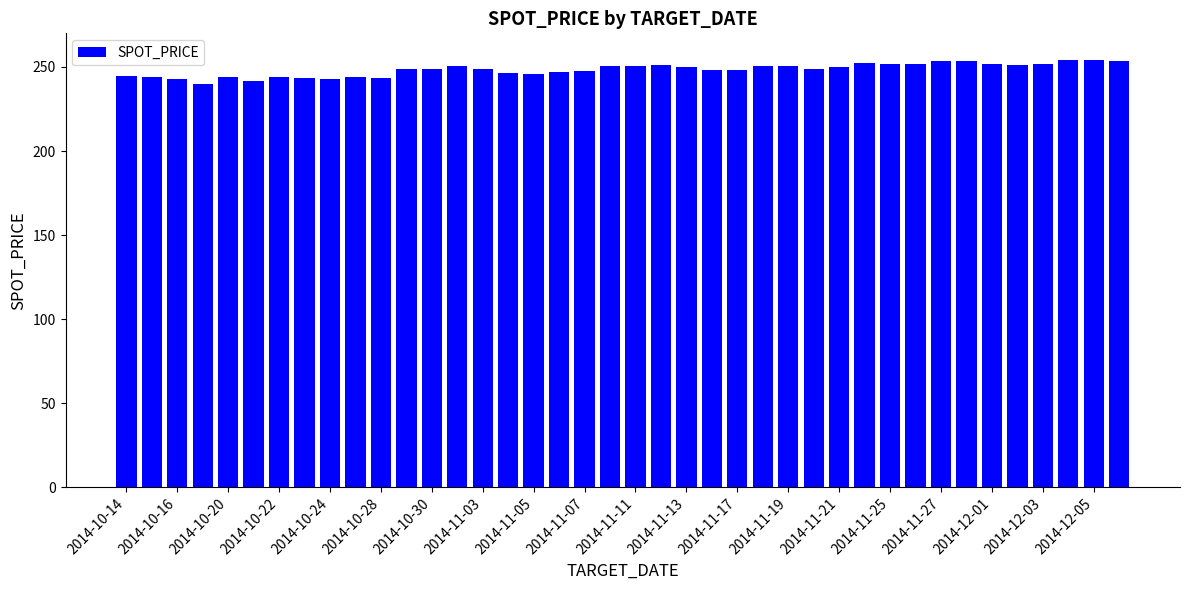

What is the maximum value shown in the chart?

254.2